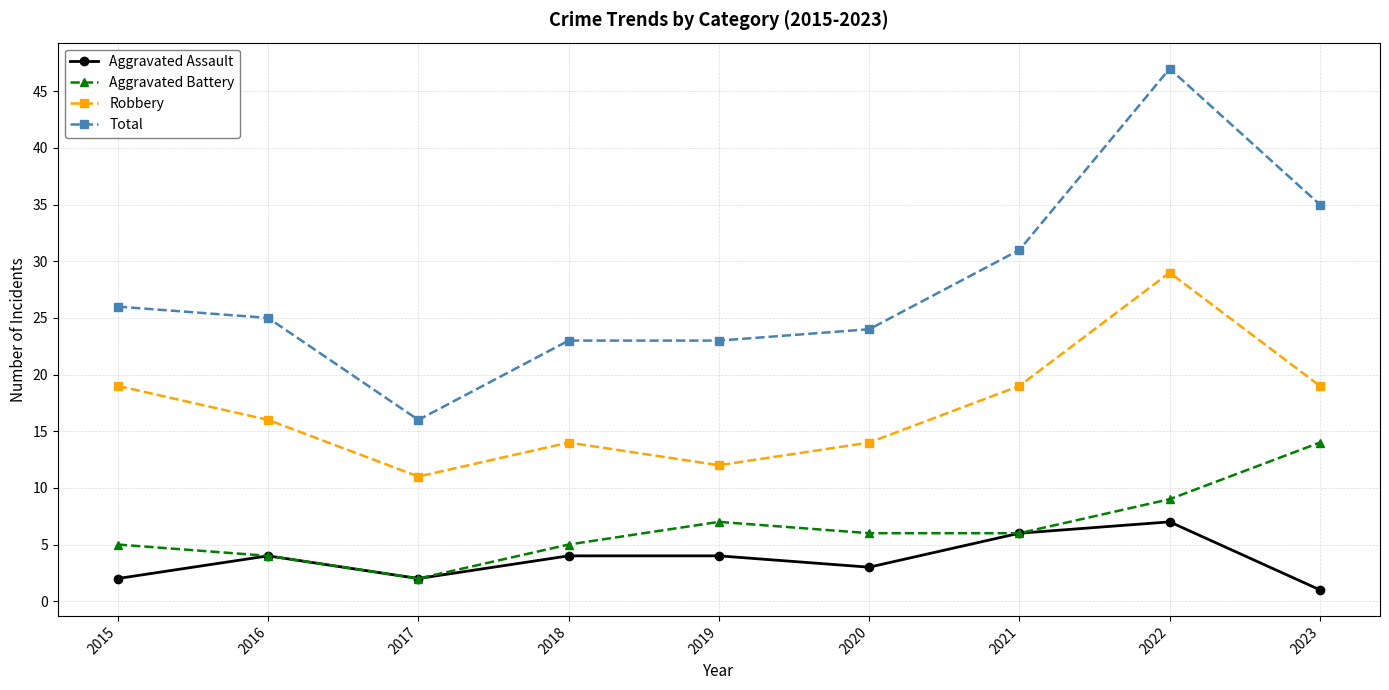

The Aggravated Assault series shows 4 at 2018. True or false?

True